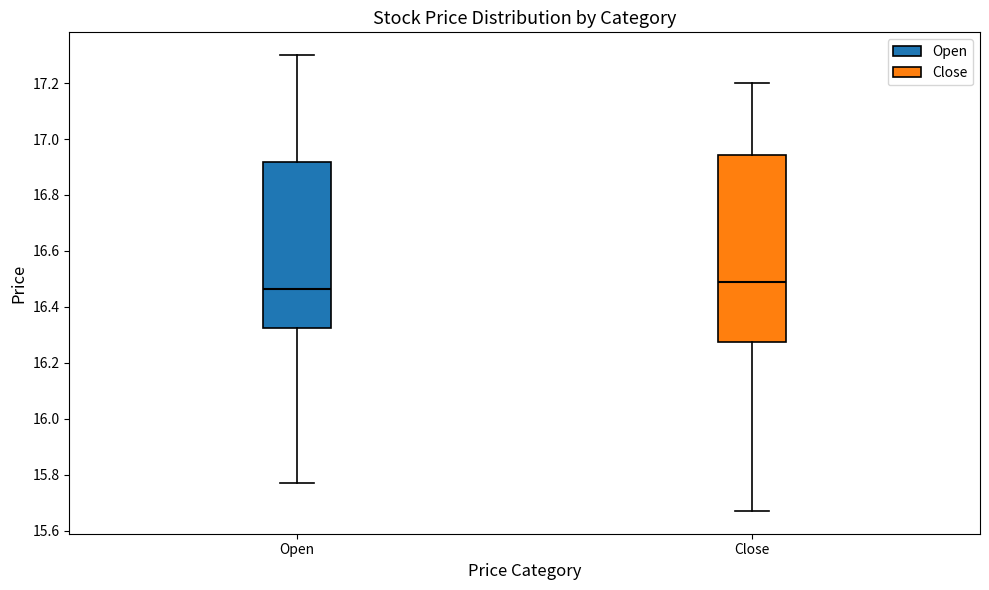

Which box's median line is the highest?

Close